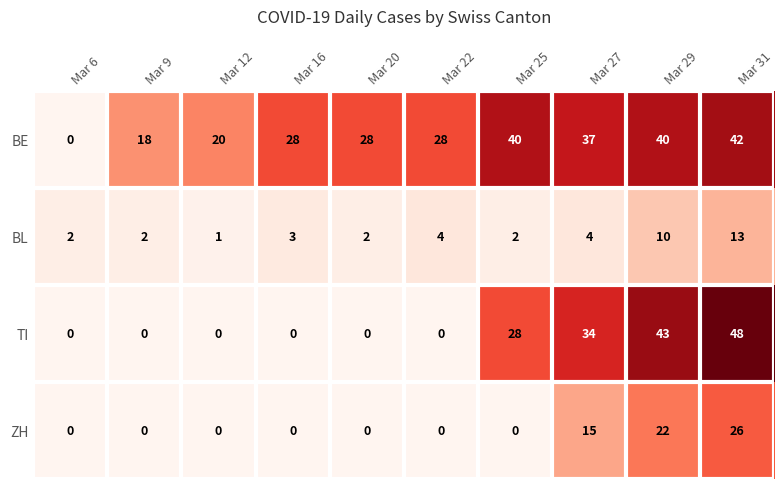

Which series has the widest spread of values?

TI